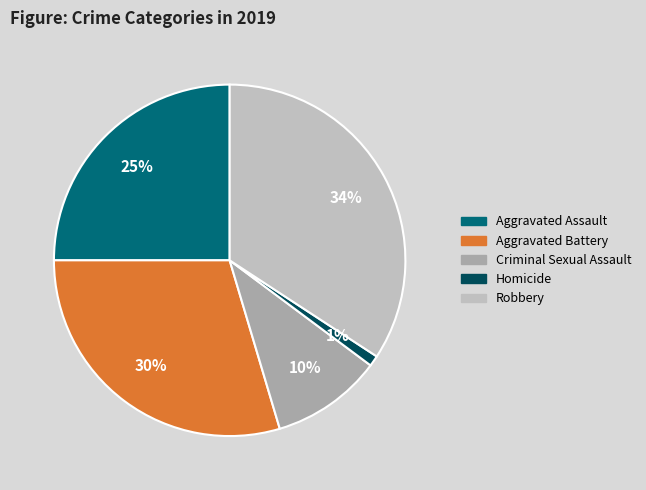

True or false: Robbery accounts for 22% of the total.

False